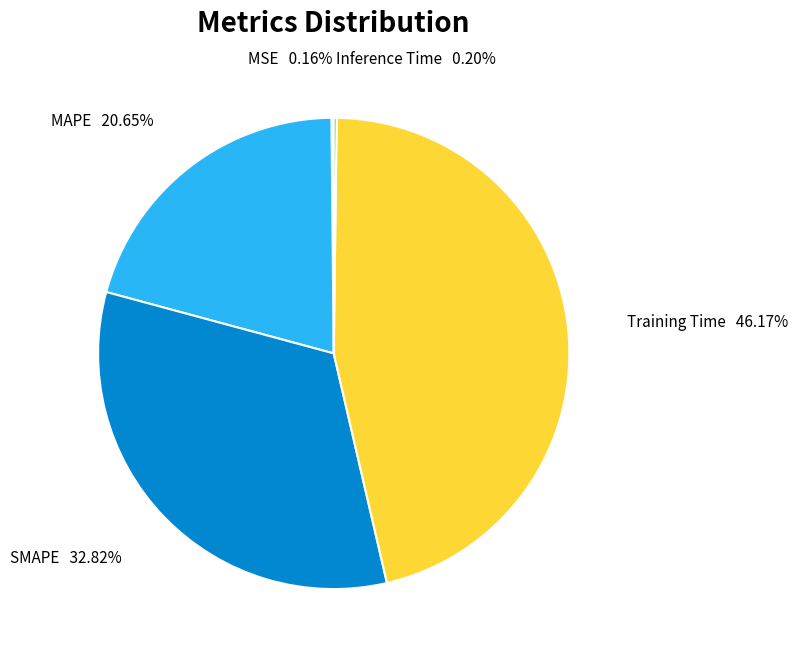

Which category has the biggest portion of the pie?

Training Time